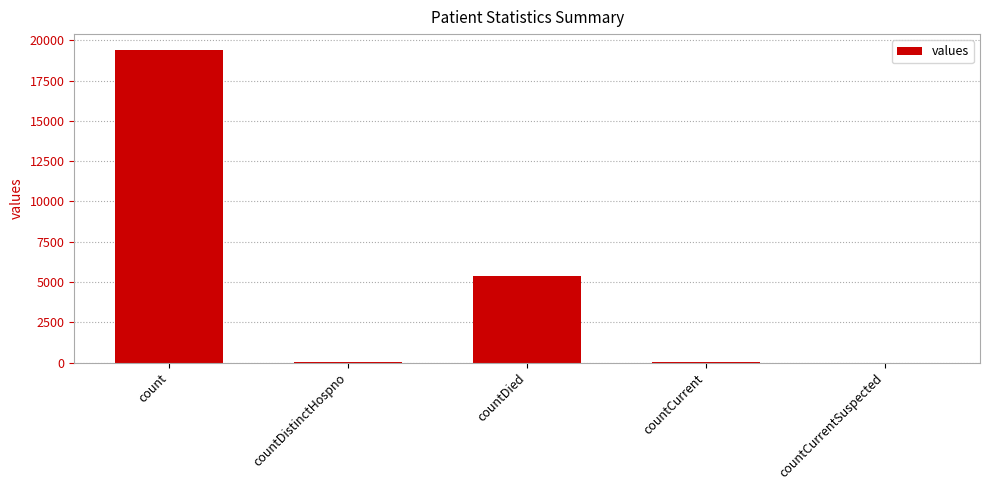

What is the greatest value displayed?

19420